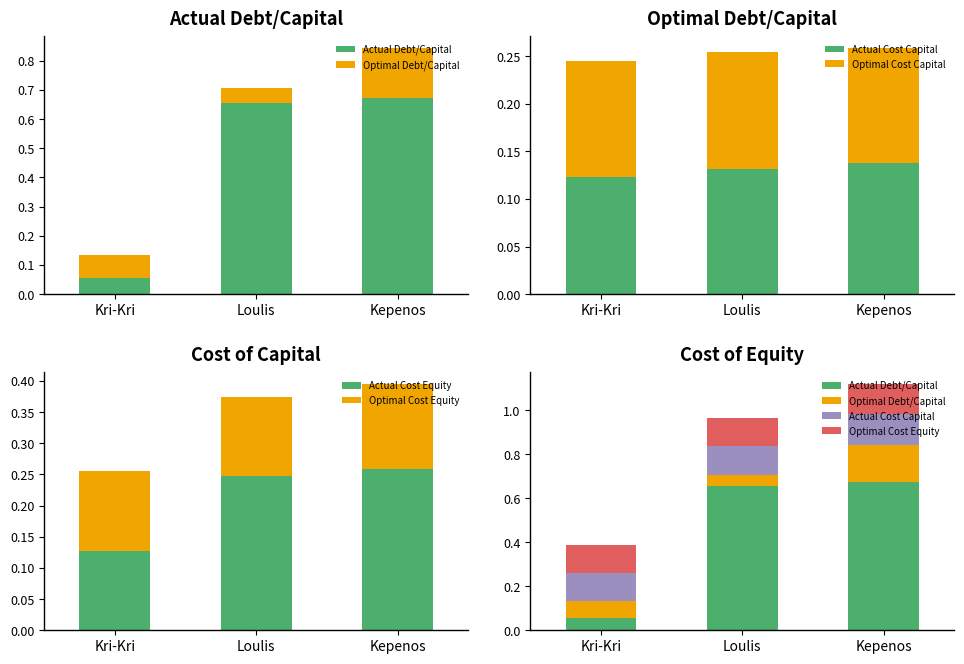

What is the total value across all series at Kepenos?

1.5